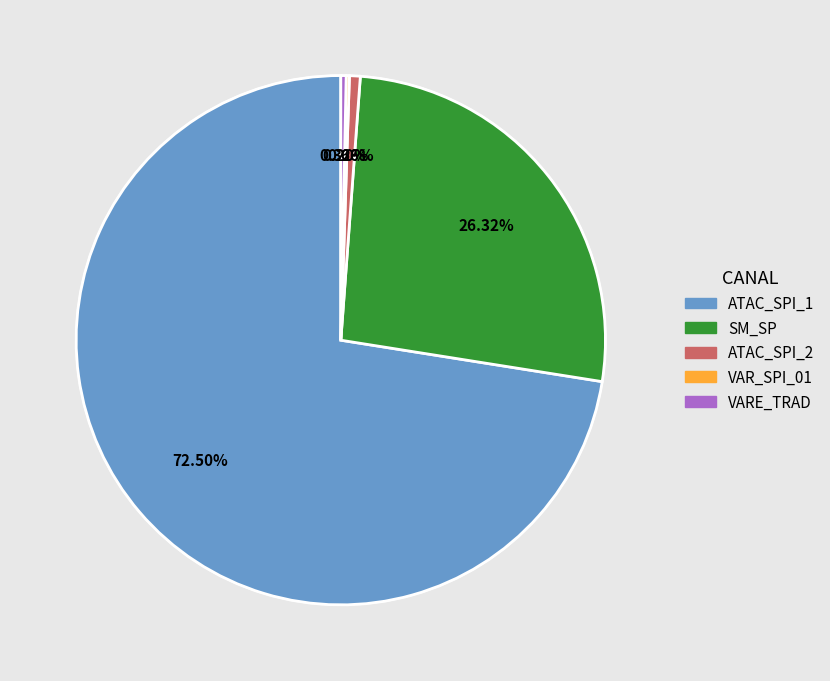

Which has a higher value, SM_SP or ATAC_SPI_1?

ATAC_SPI_1